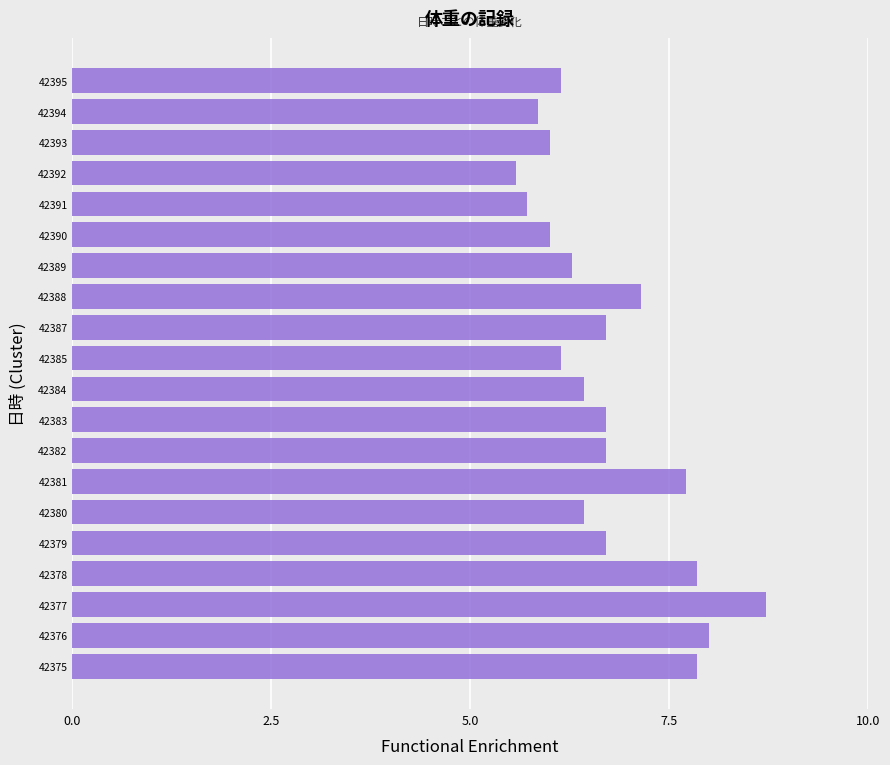

Are the bars grouped side by side (vs. stacked)?

No